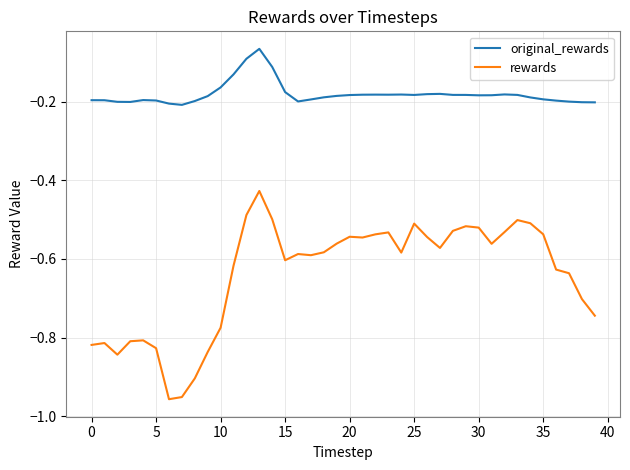

True or false: original_rewards and rewards cross at least once.

False